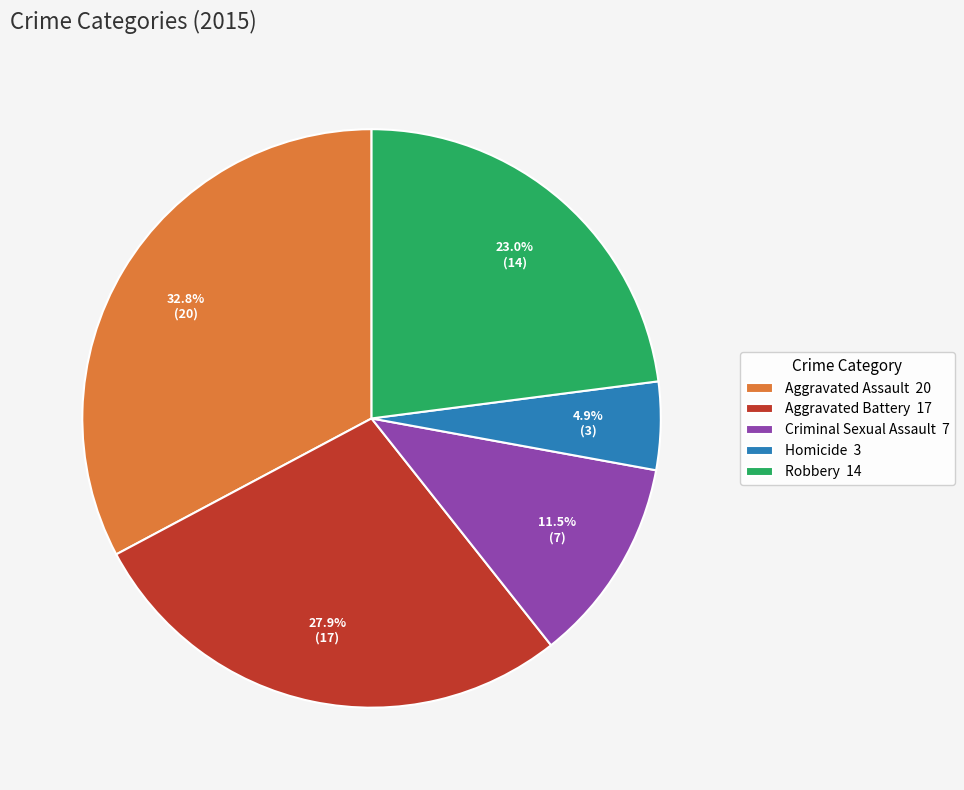

How many slices are in this pie chart?

5